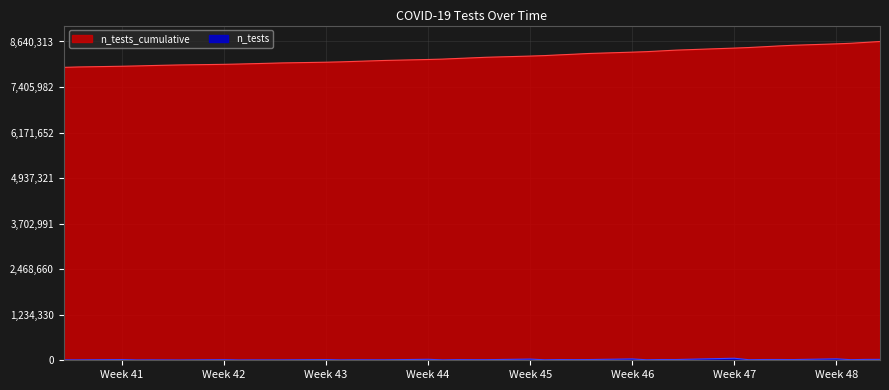

Count the number of categories in the chart.

40